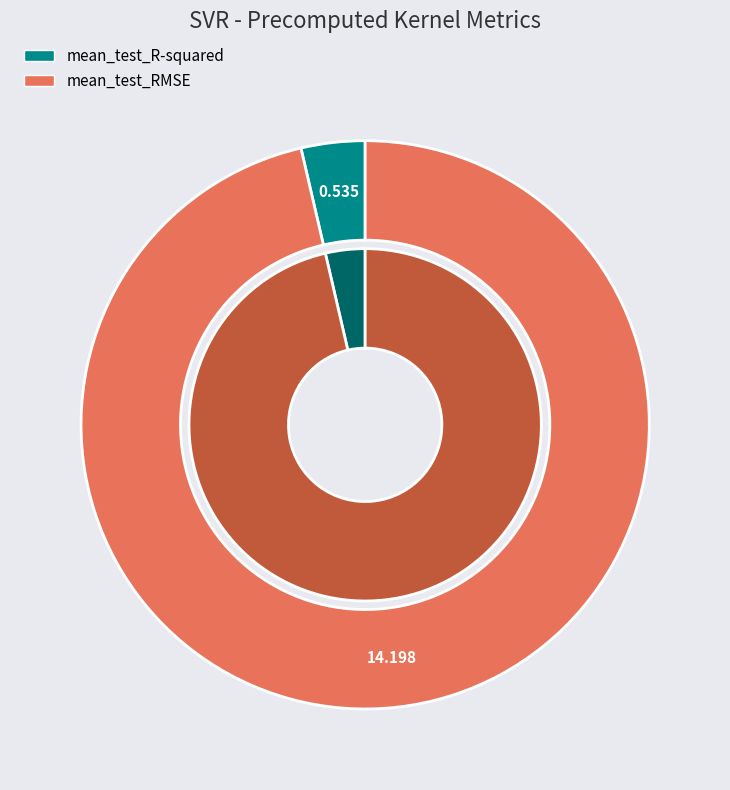

How much of the chart is everything except mean_test_R-squared?

96.4%